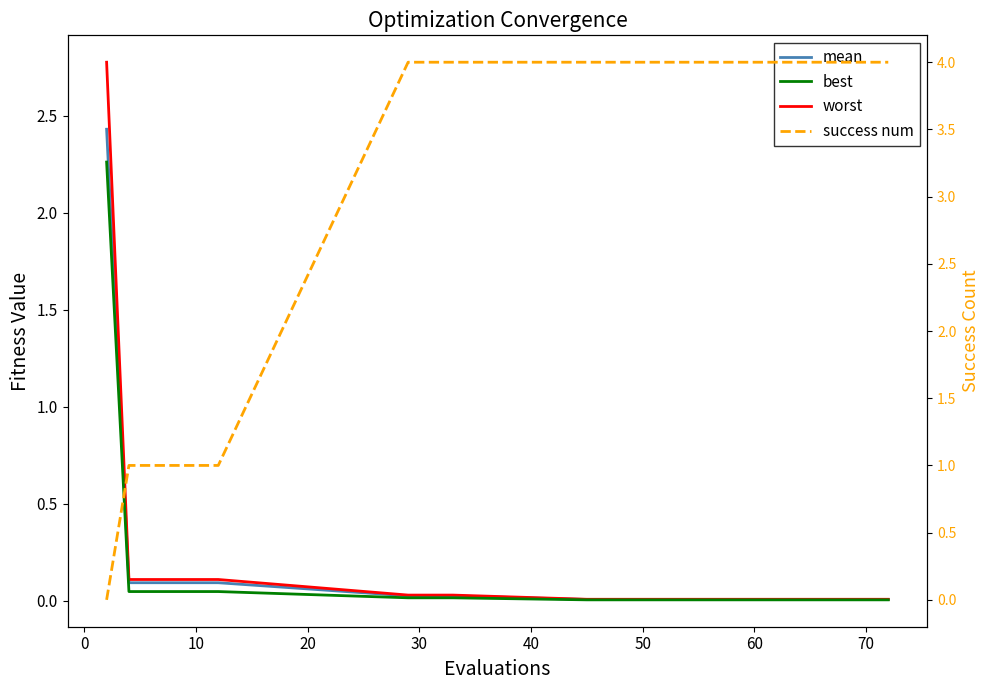

What are all the series names shown in the legend?

mean, best, worst, success num